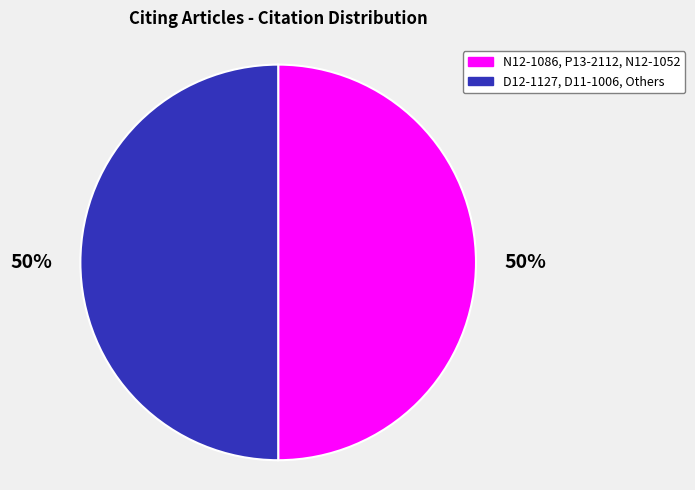

To the nearest percent, what is the average slice percentage?

50%